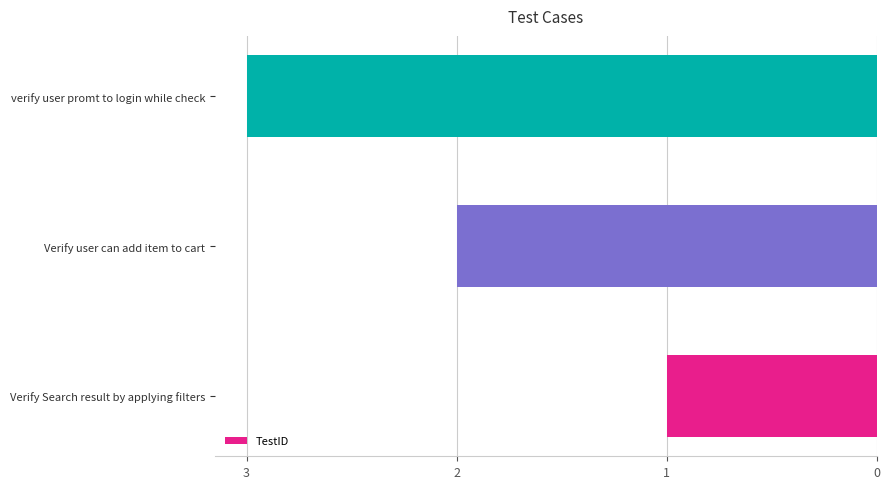

Which category has the highest value across all series?

verify user promt to login while check